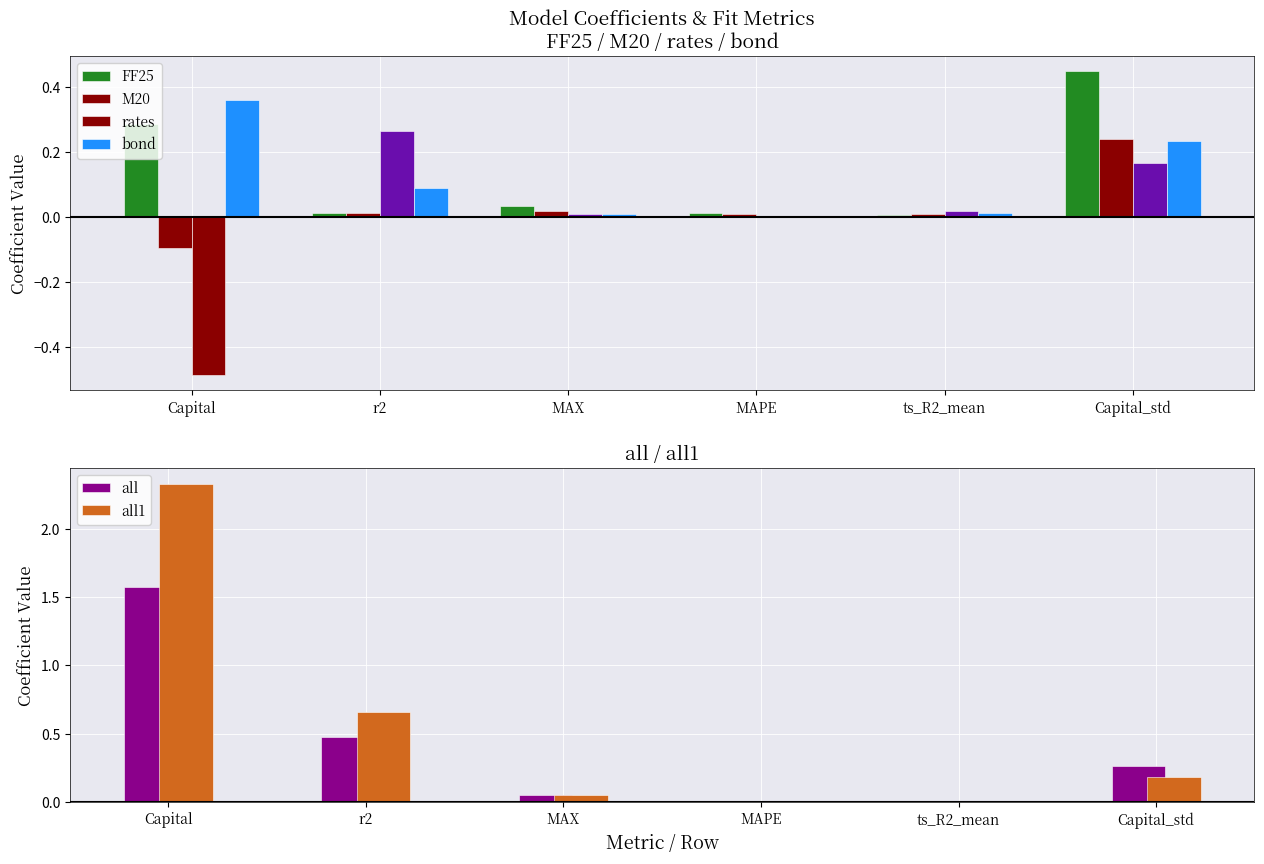

What is the sum of all FF25 values?

0.8